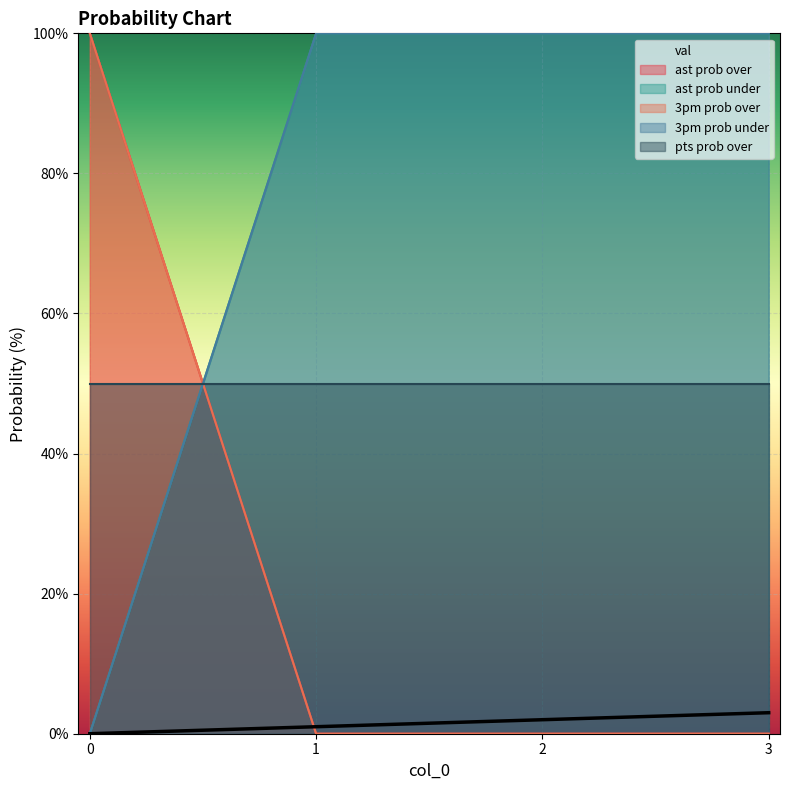

True or false: 3pm prob under and val cross at least once.

False